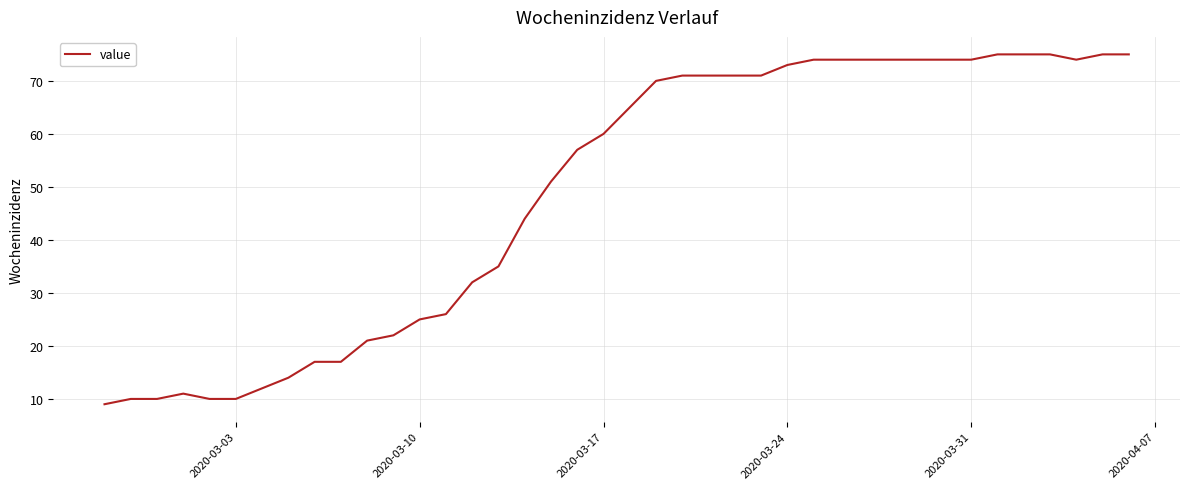

What is the difference between the maximum and minimum values?

66